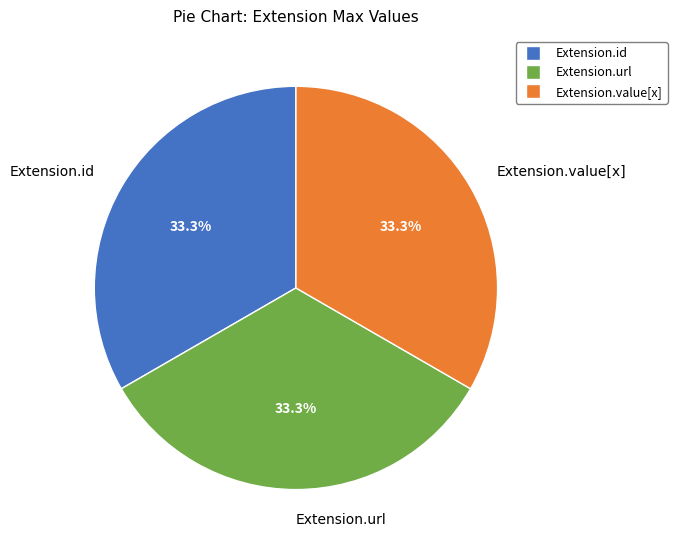

Is there a majority slice in this chart?

No